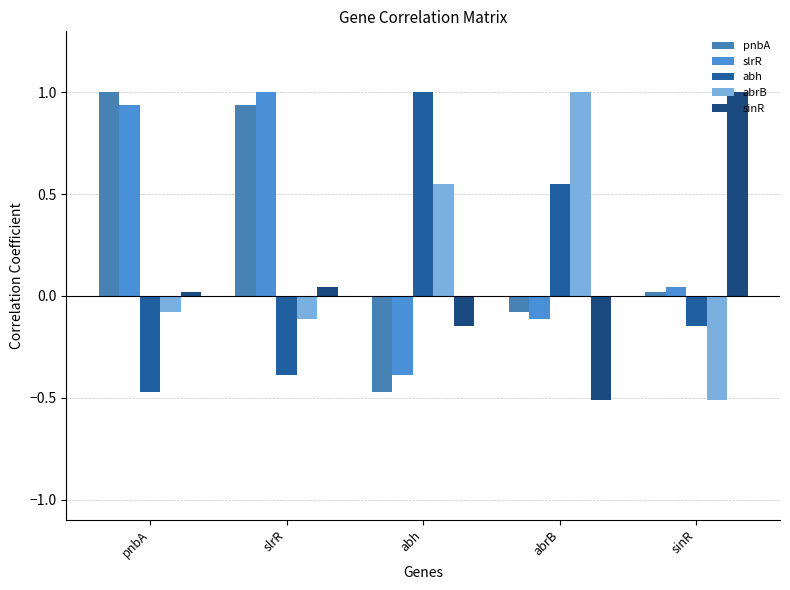

How many bars are there in each group?

5